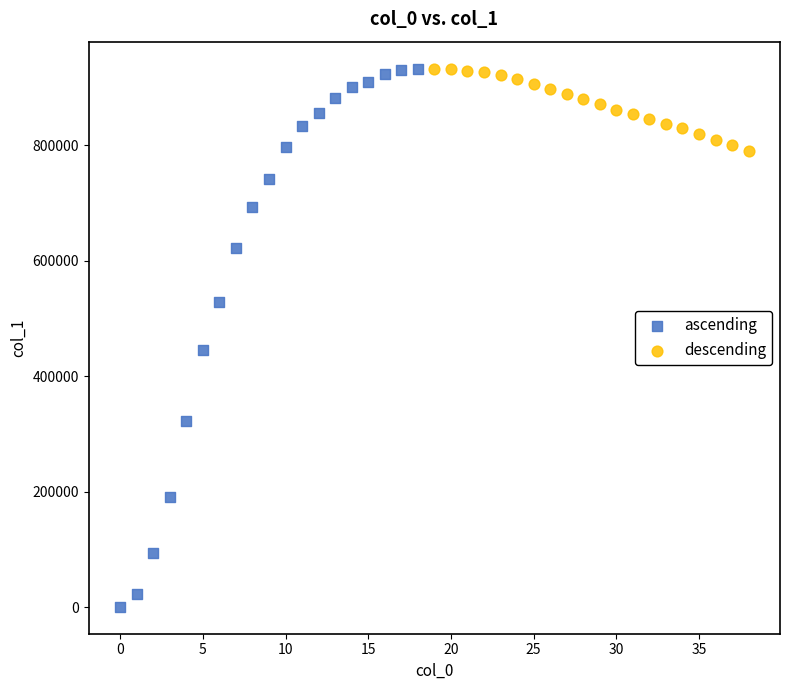

Which series contains the lowest Y value?

ascending